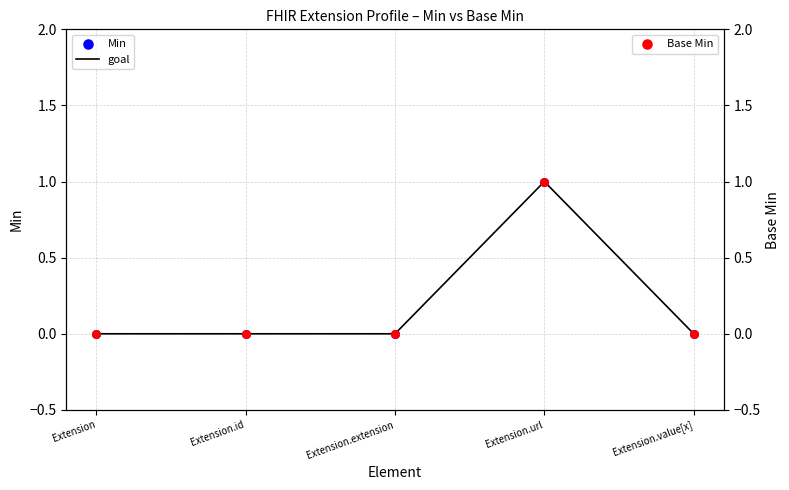

Which series contains the lowest Y value?

goal